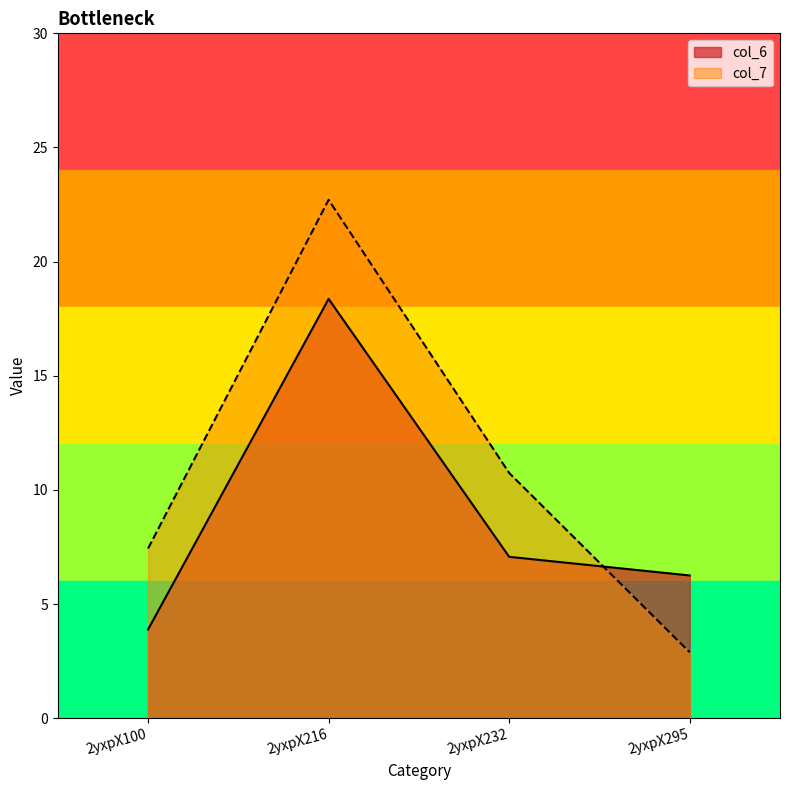

Which has a higher value, 2yxpX295 or 2yxpX100?

2yxpX295